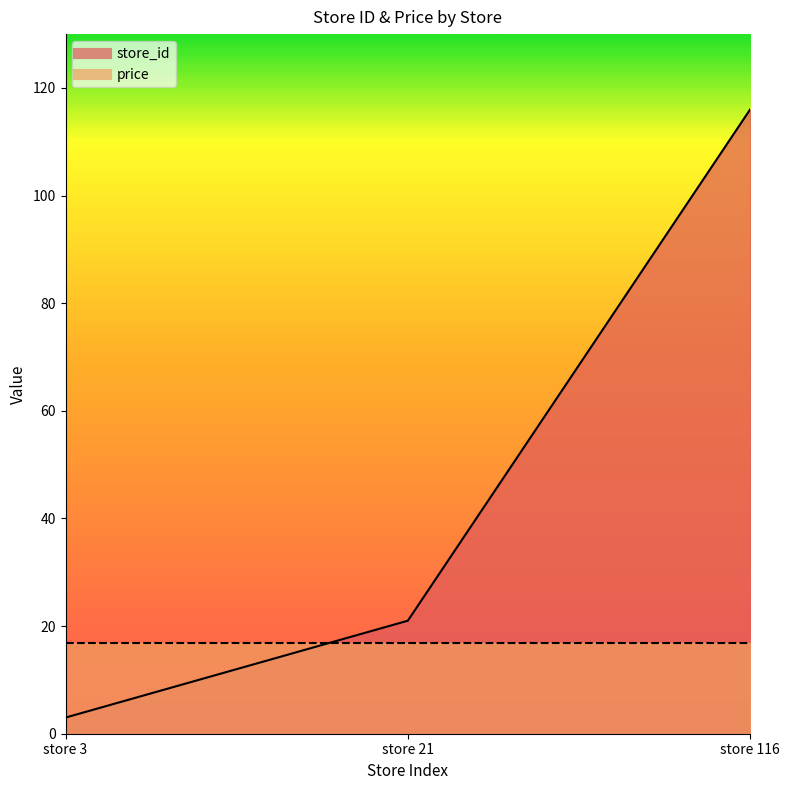

What is the average value?

47